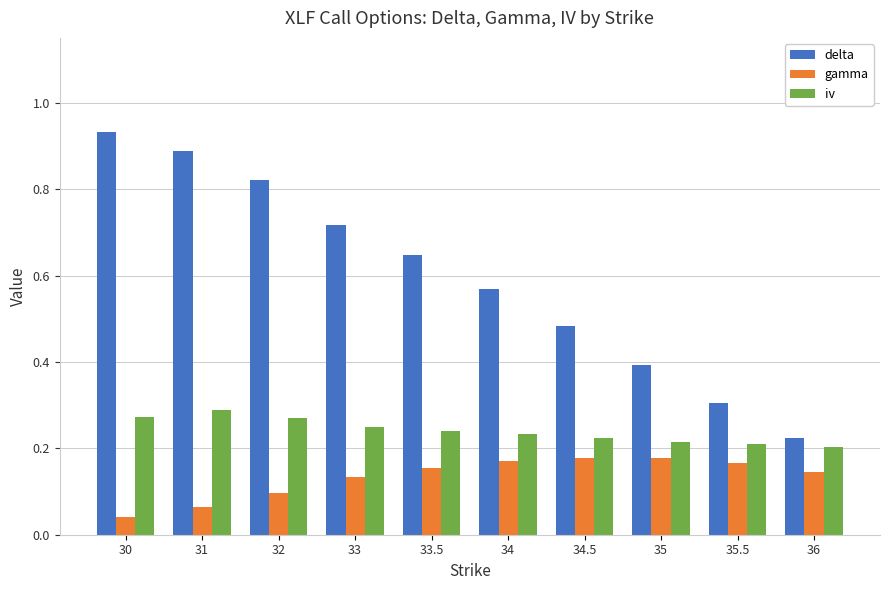

What is the total value across all series at 33.5?

1.0